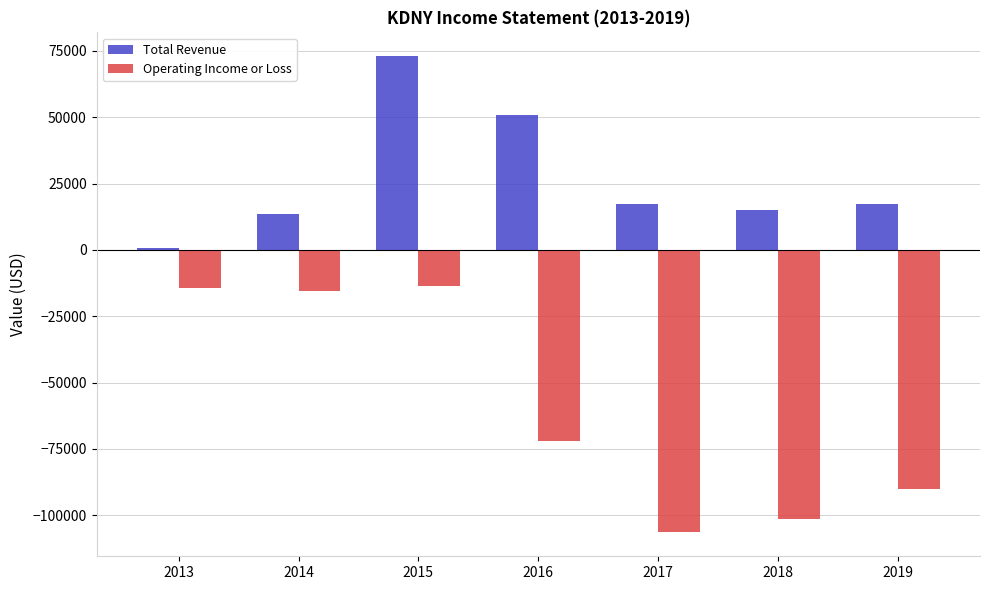

Rank the series by their maximum value, from highest to lowest.

Total Revenue, Operating Income or Loss